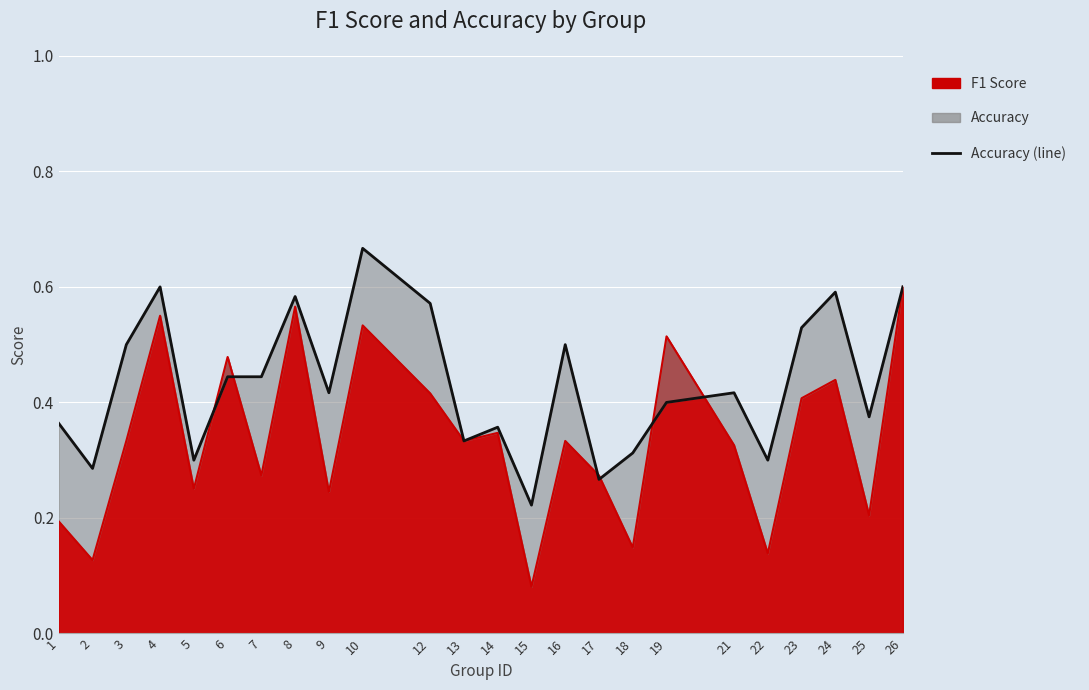

How many lines are shown in the chart?

1